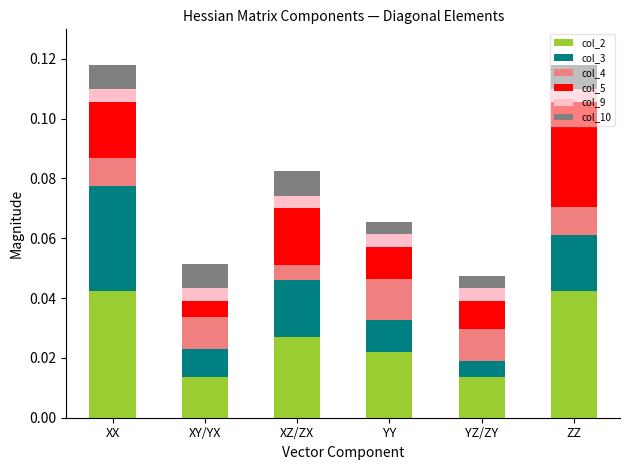

At how many categories does at least one series exceed 0?

6